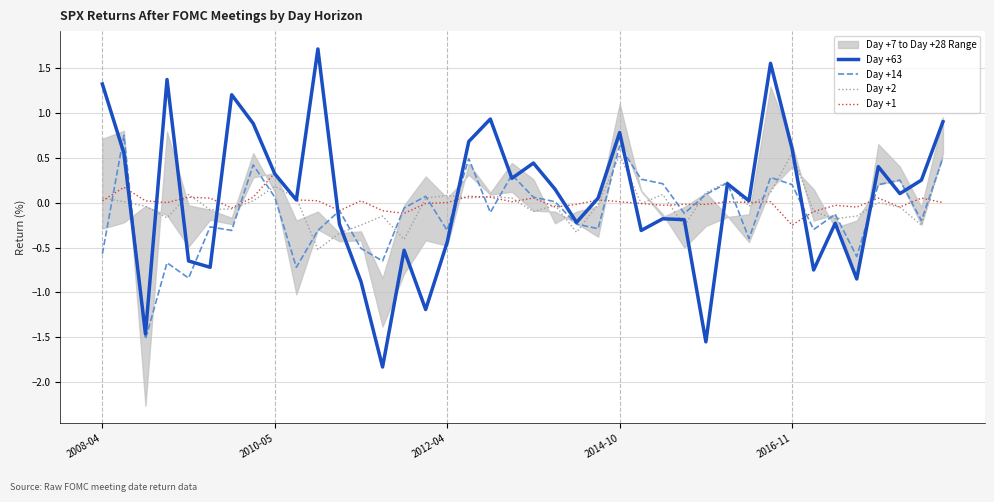

True or false: Day +1 and Day +63 intersect in this chart.

True